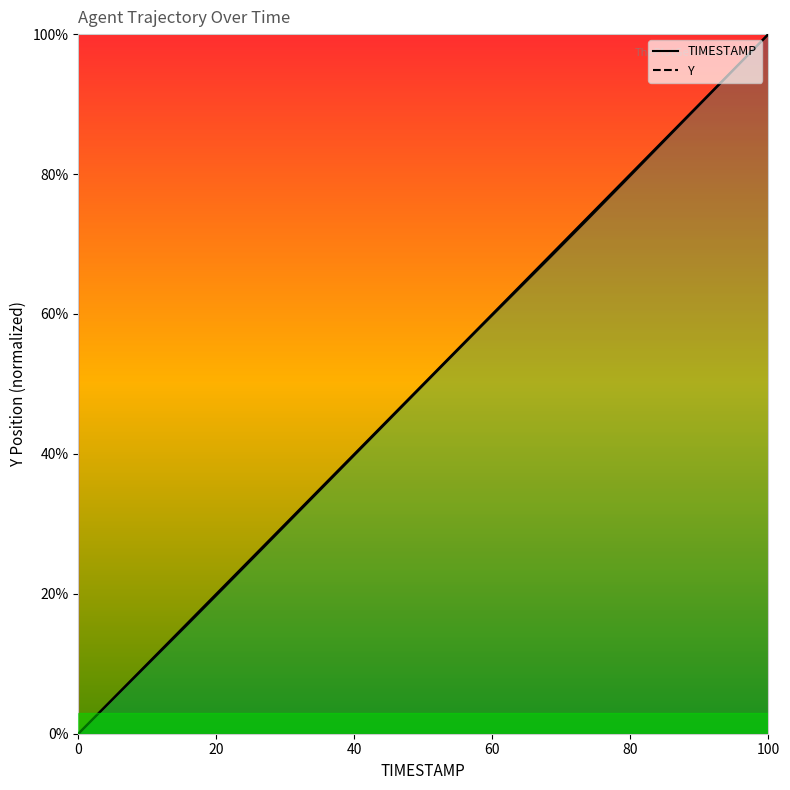

At how many categories does at least one series exceed 6?

18